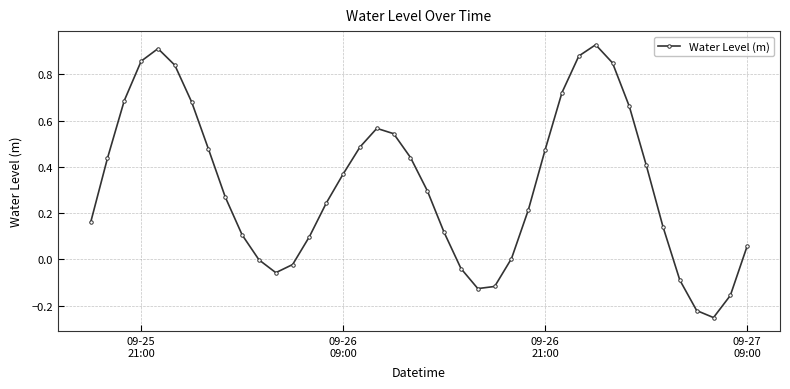

Count the number of categories in the chart.

40